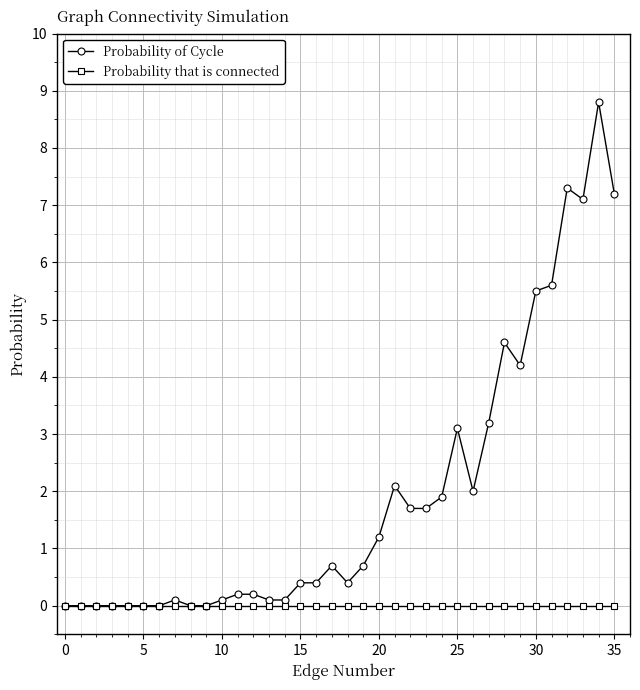

What is the highest value of the Probability of Cycle series?

8.8